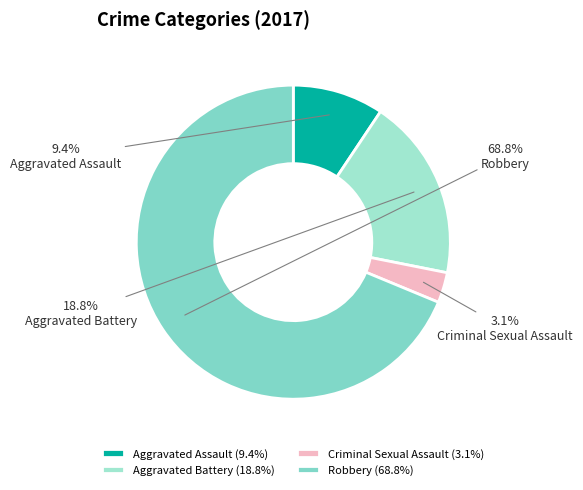

Which has a higher value, Aggravated Assault or Aggravated Battery?

Aggravated Battery